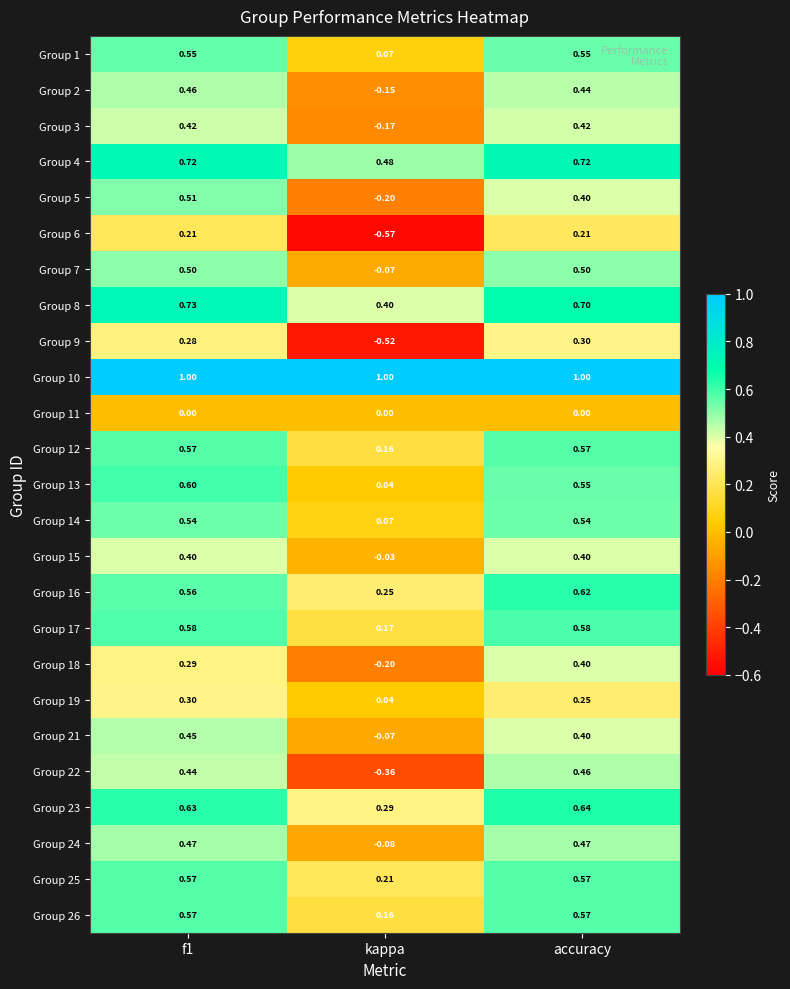

Where is Group 26 nearest to the value 0?

kappa